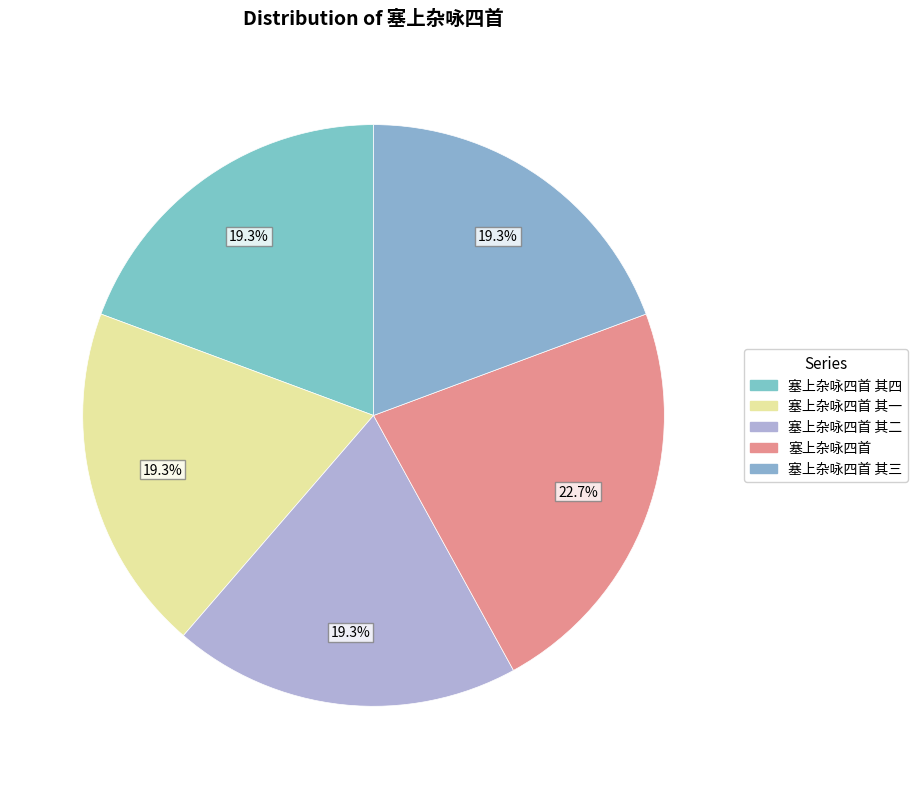

Count the number of slices in the pie.

5